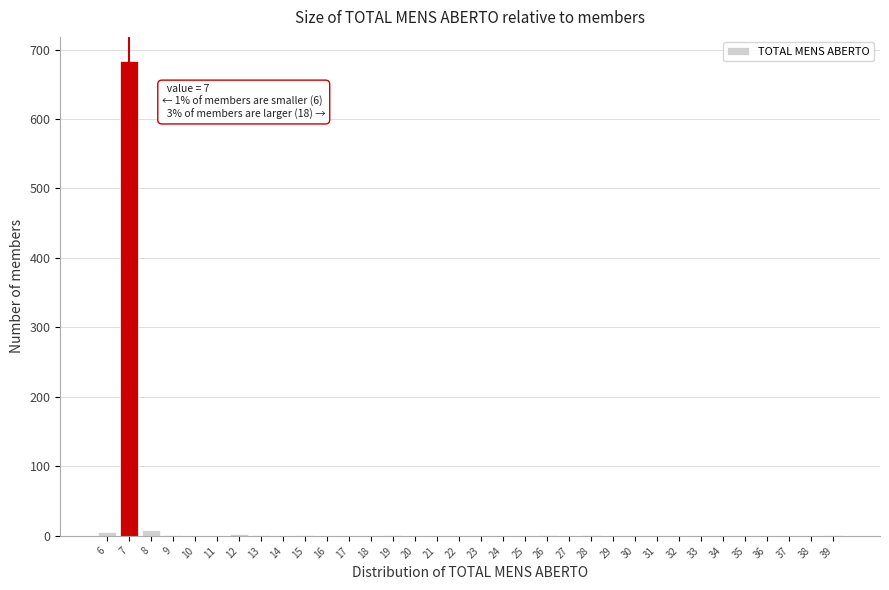

The value at 24 is 0. True or false?

True